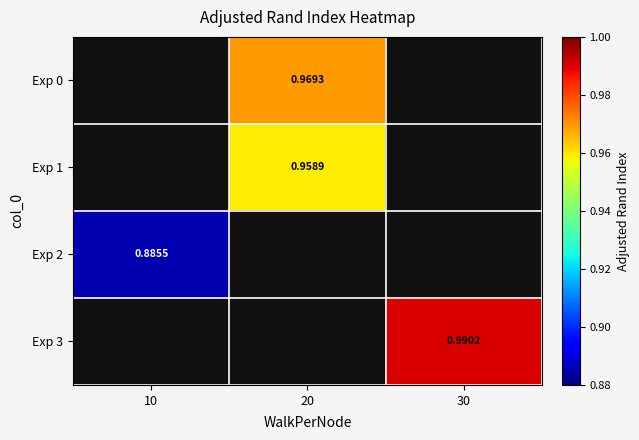

Count the number of data series in this chart.

4